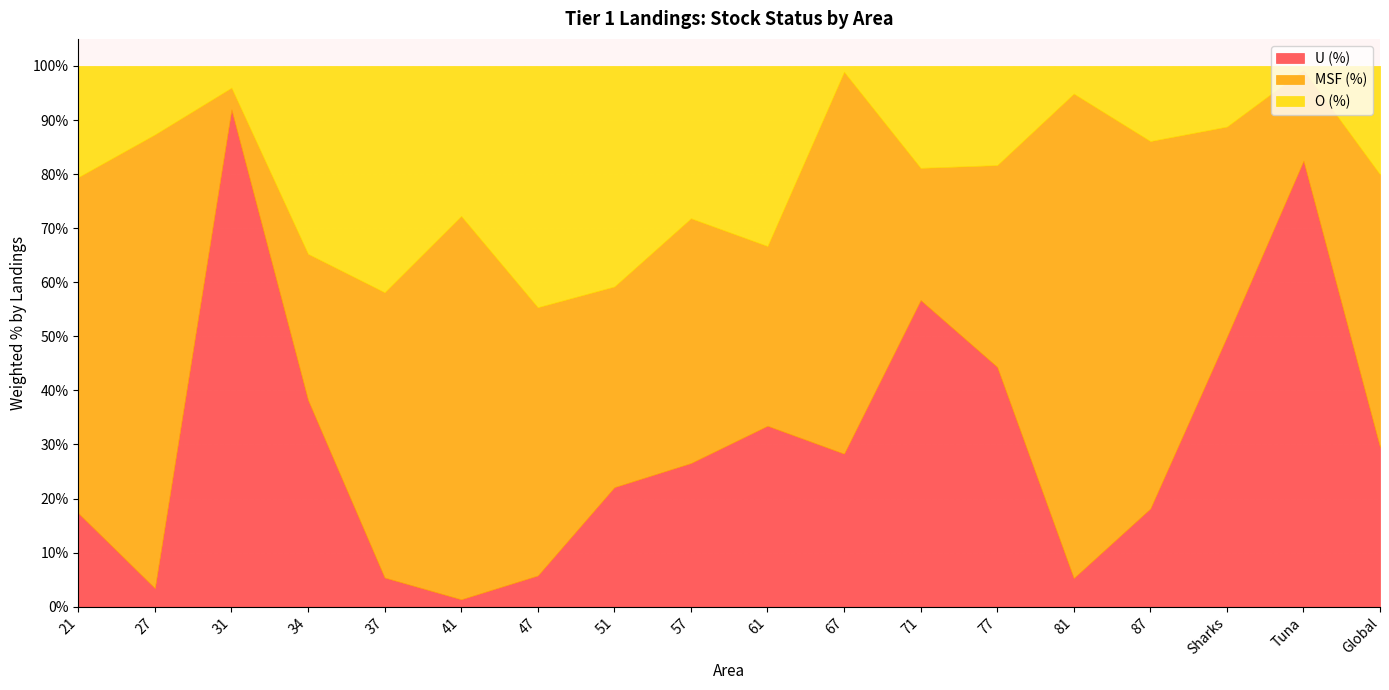

What position from the left is 77?

13